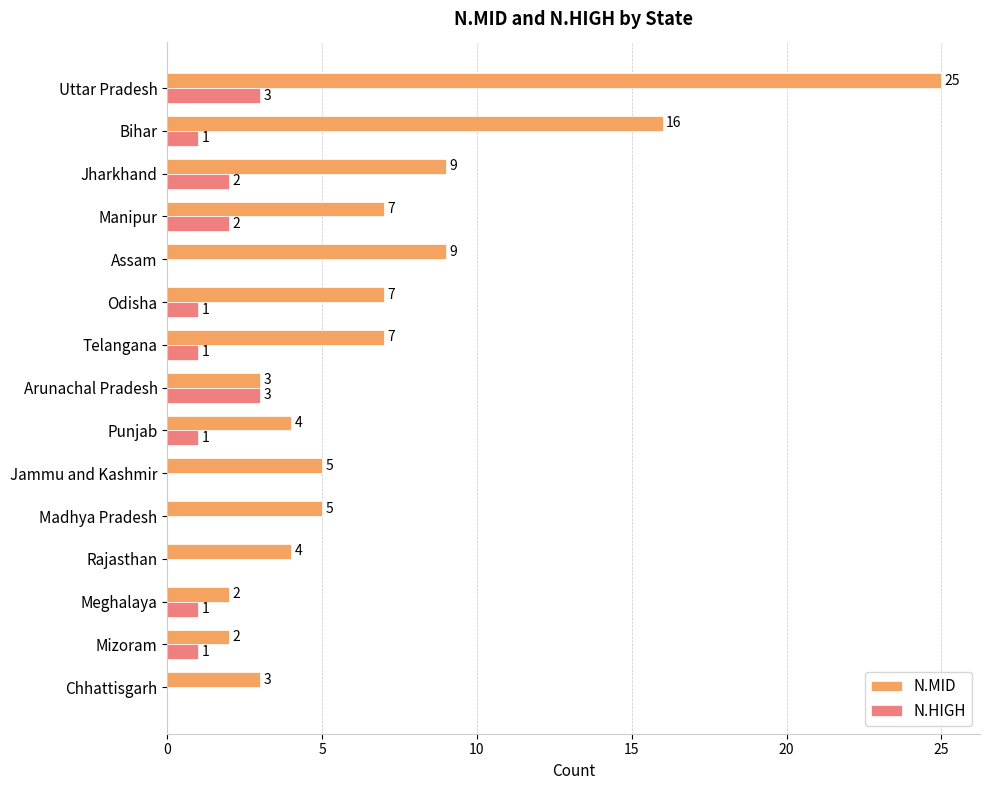

Where is N.MID nearest to the value 13?

Bihar